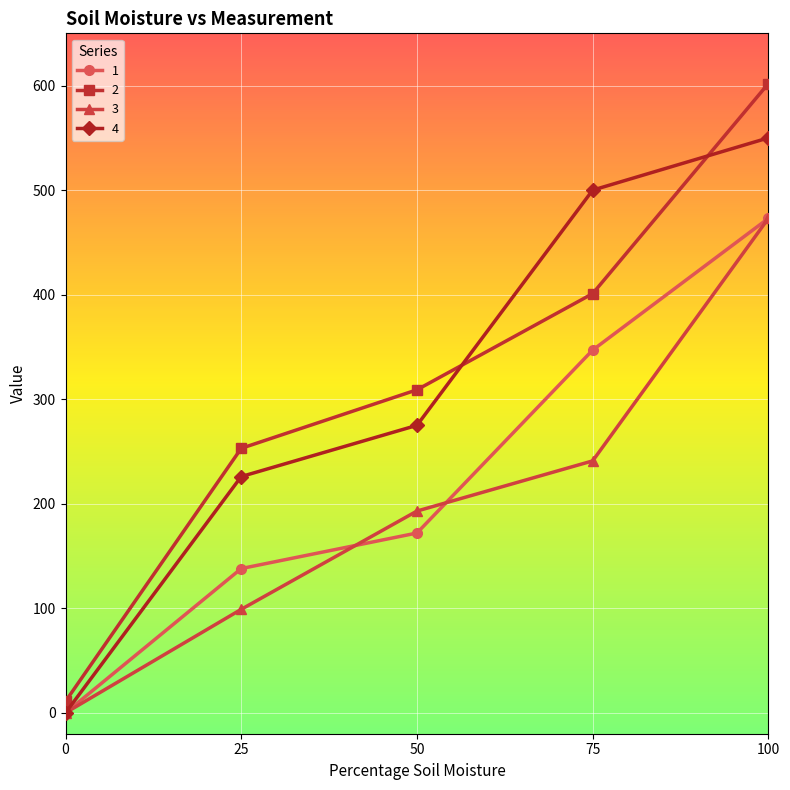

True or false: 1 has more than 2 points higher than both neighbors.

False